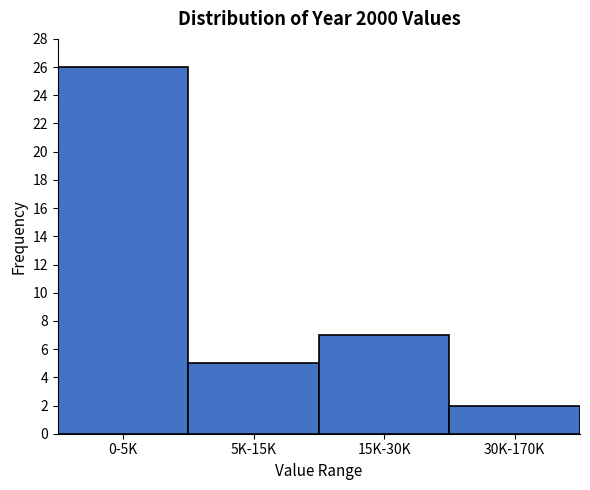

Reading left to right, transcribe all the data shown in this chart.

0-5K=26	5K-15K=5	15K-30K=7	30K-170K=2